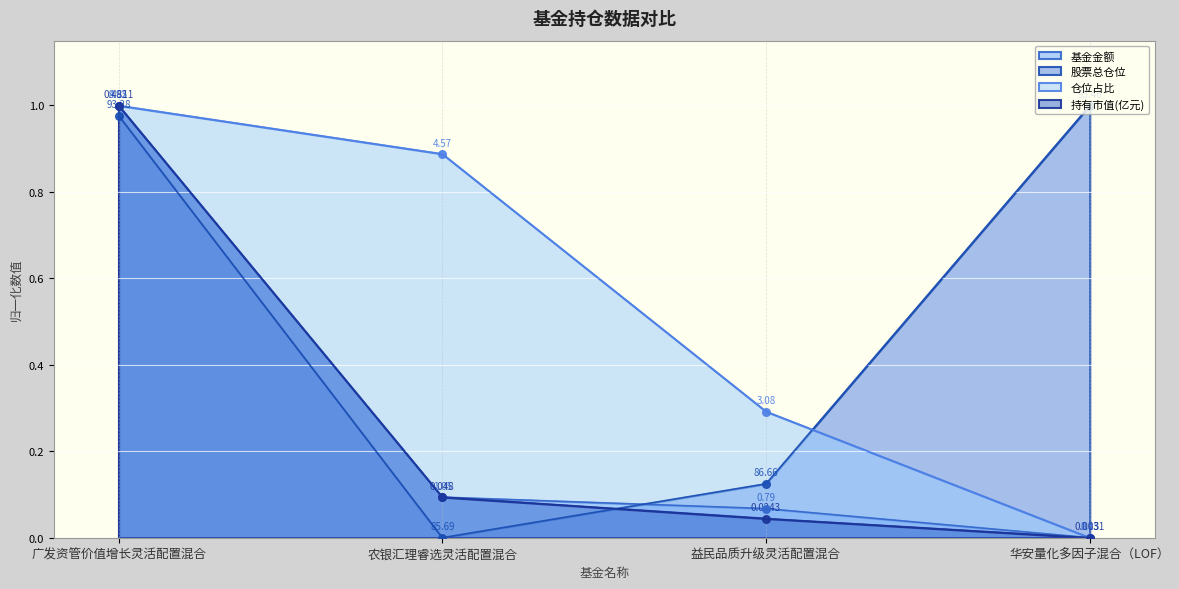

At how many categories does at least one series exceed 0?

4